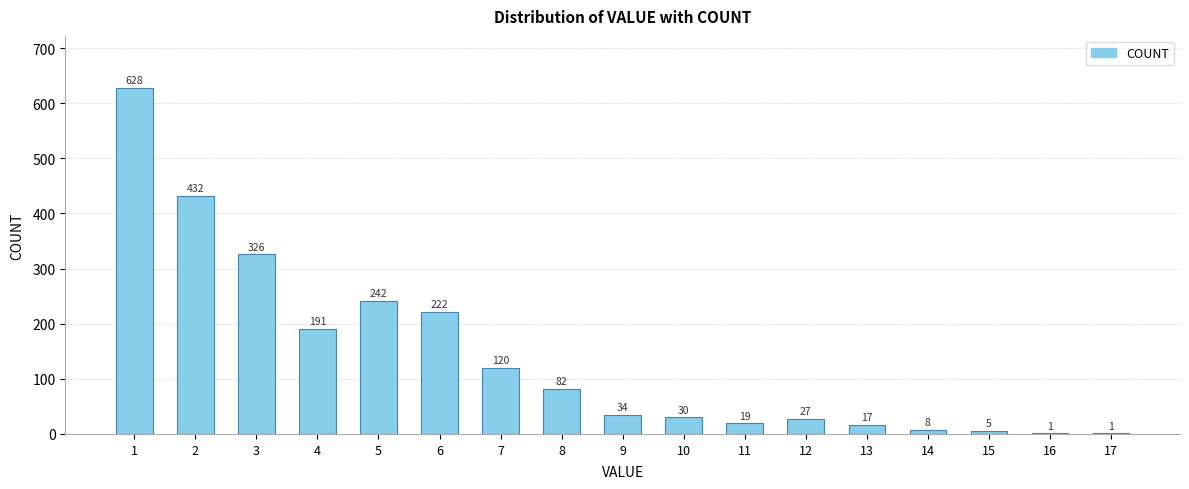

What is the maximum value shown in the chart?

628